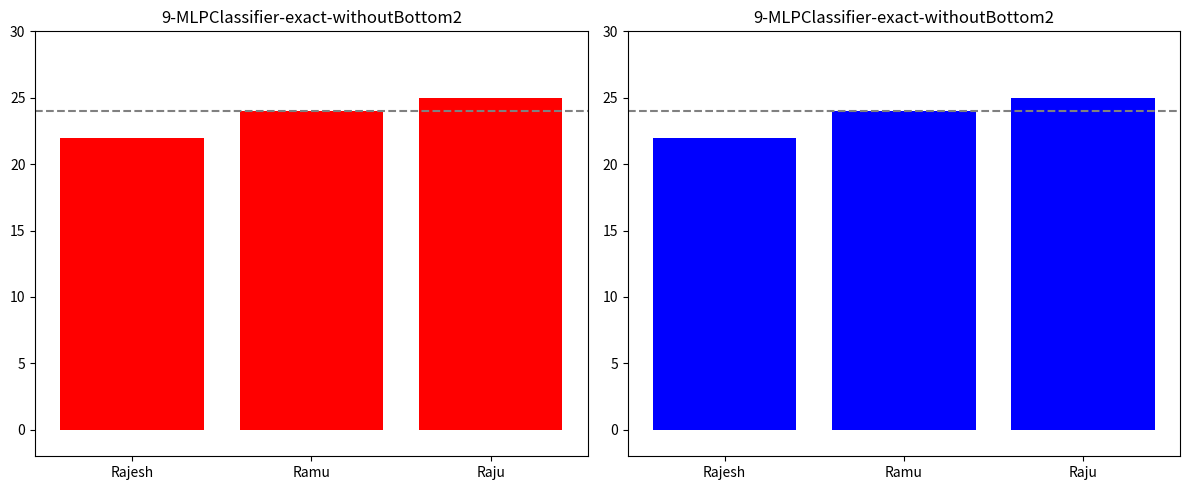

Count the number of values greater than 24.

1